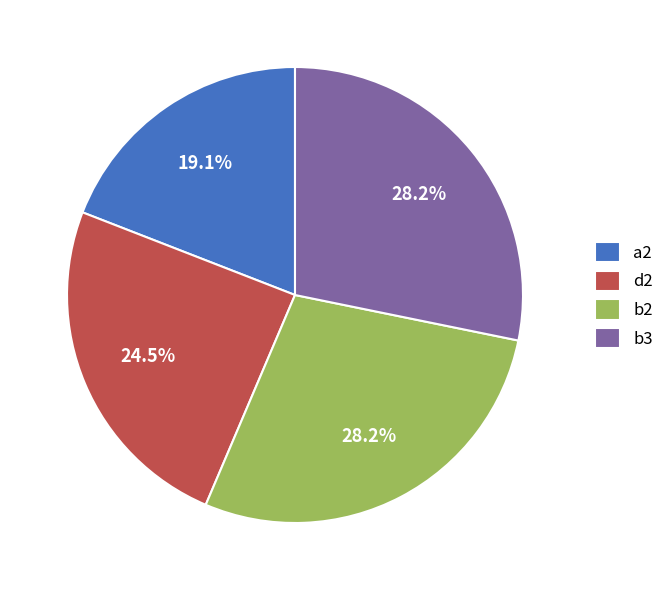

What is the smallest slice in the pie chart?

a2